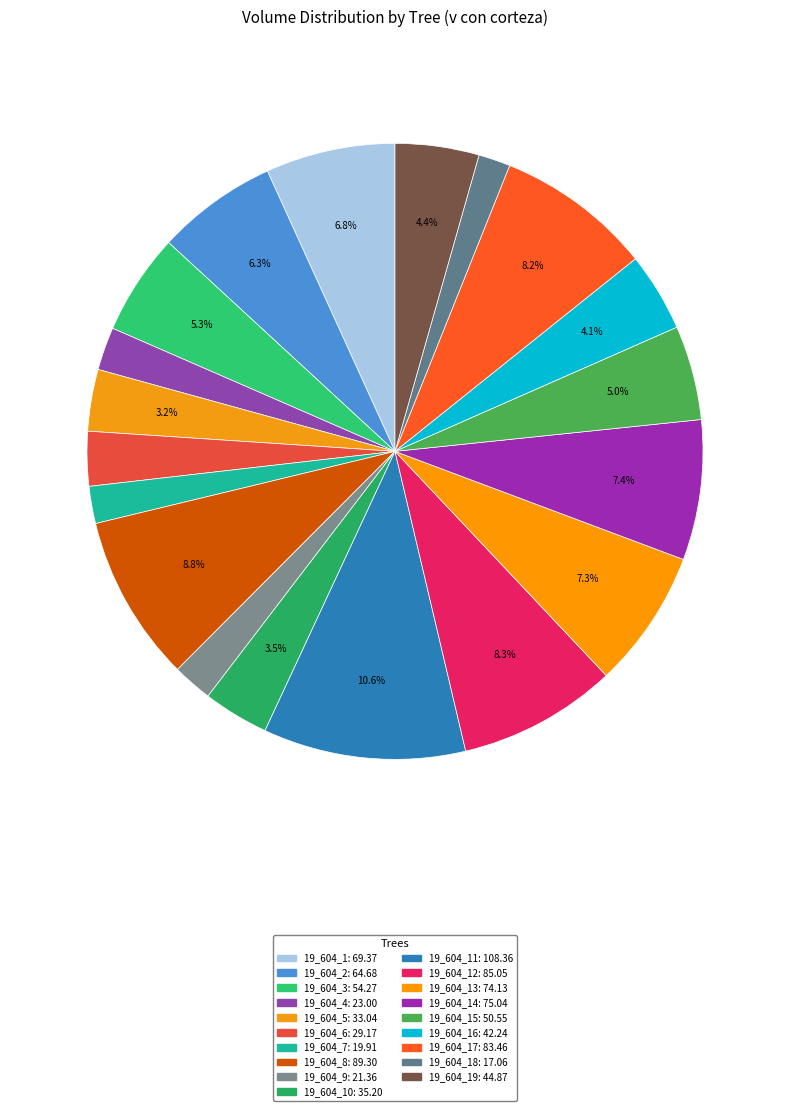

Which slice is the smallest?

19_604_18